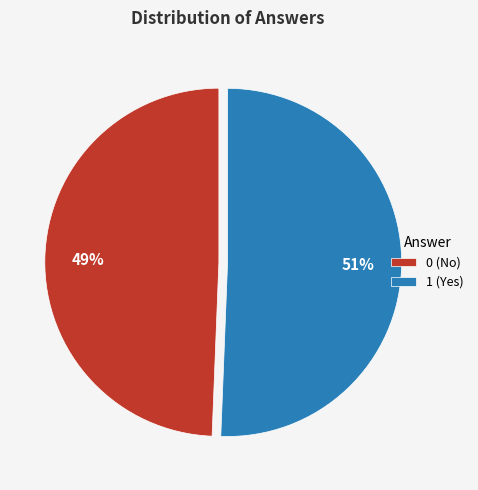

To the nearest percent, what portion does 1 represent?

51%